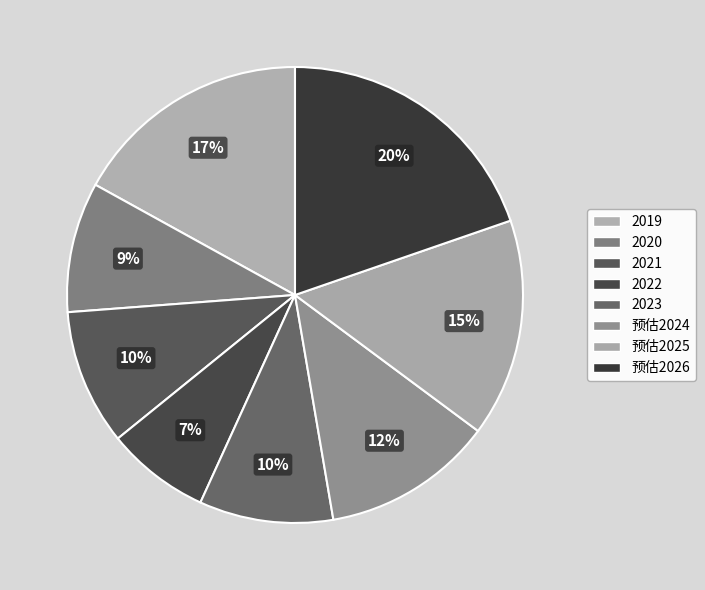

Is 2020 the majority of the pie?

No